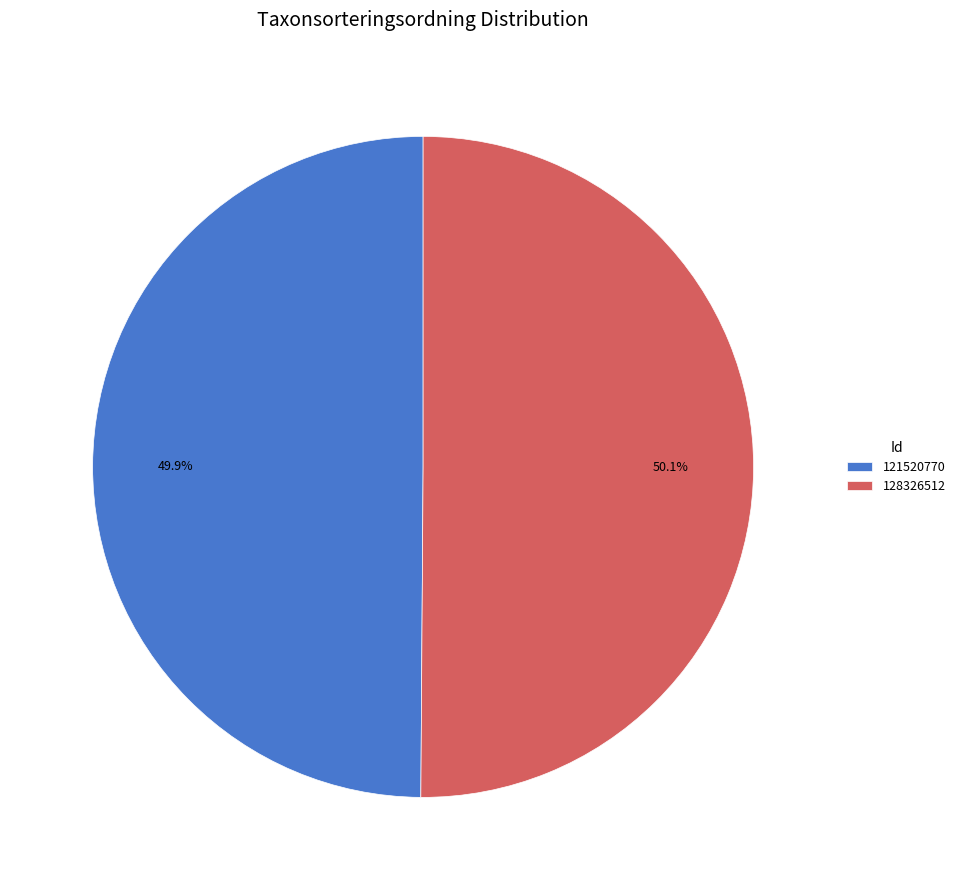

How much of the chart is everything except 128326512?

49.9%